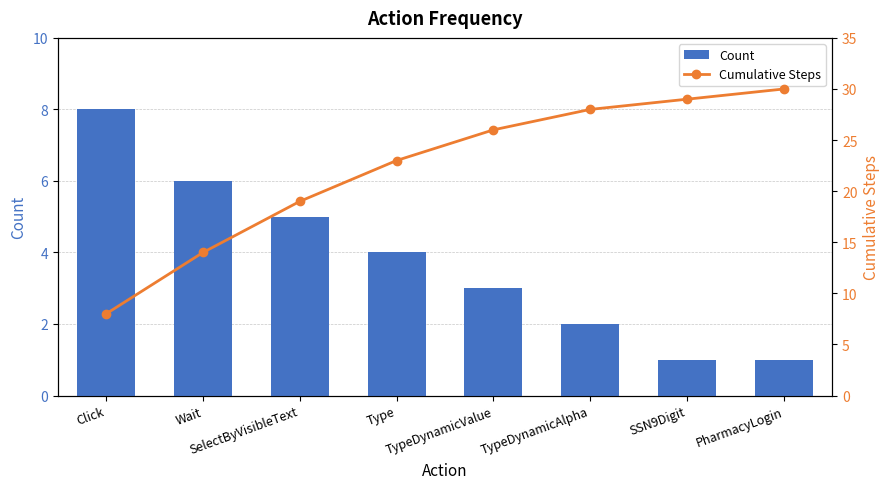

The Cumulative Steps series shows 8 at Click. True or false?

True